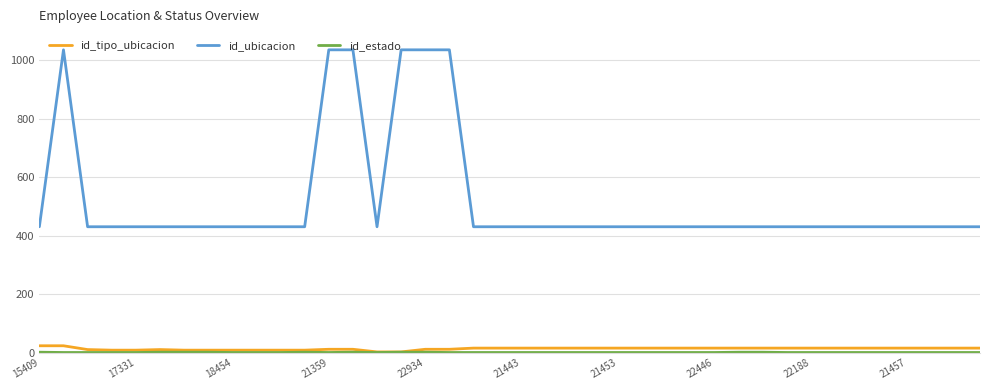

True or false: id_ubicacion and id_tipo_ubicacion intersect in this chart.

False